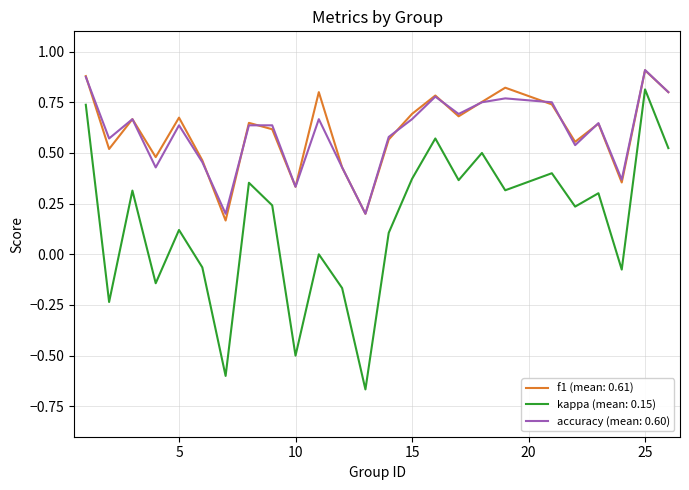

True or false: kappa (mean: 0.15) and accuracy (mean: 0.60) cross at least once.

False